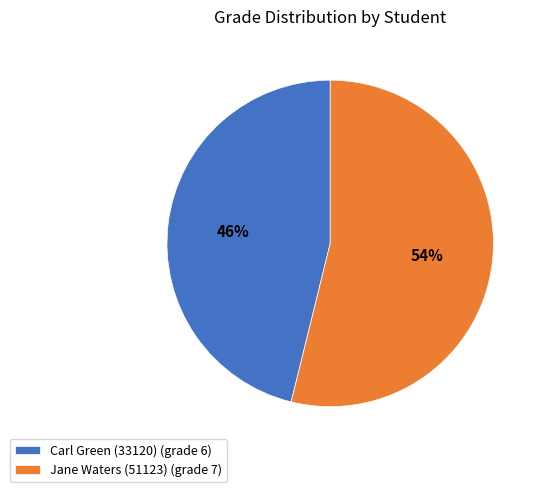

What percentage is the Carl Green (33120) slice, to the nearest percent?

46%